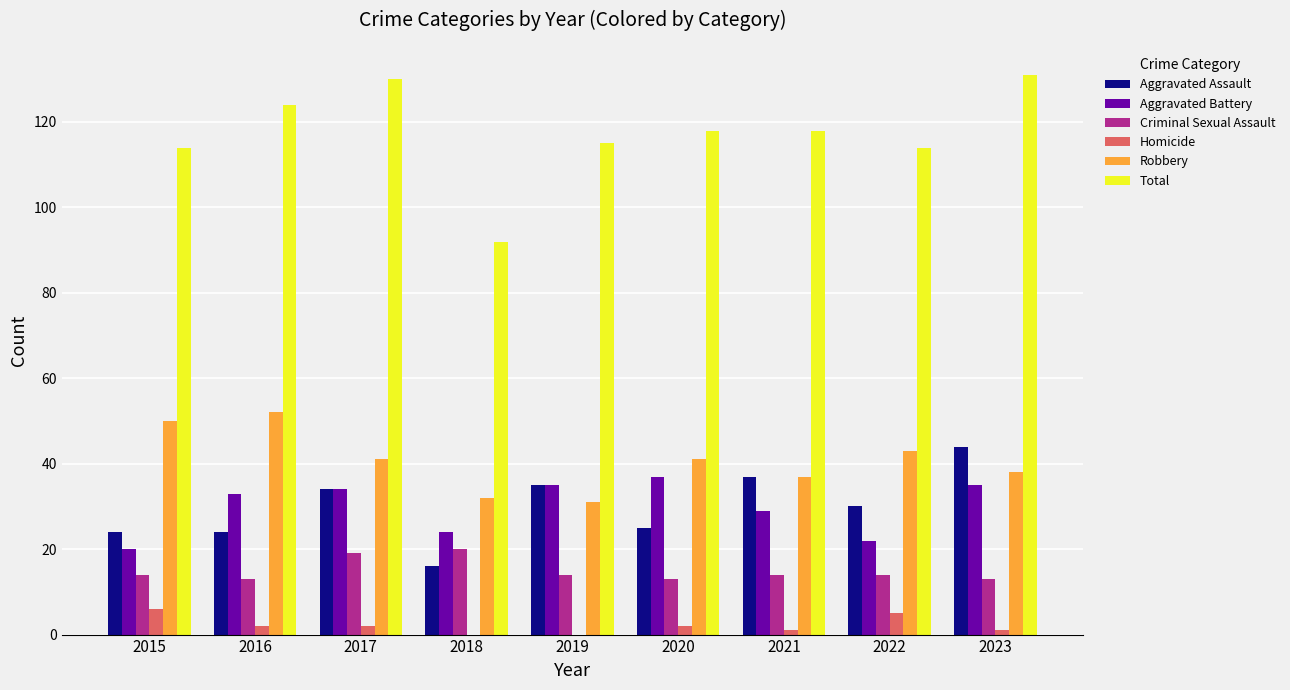

Is the value of Criminal Sexual Assault at 2023 greater than the value of Aggravated Assault at 2018?

No